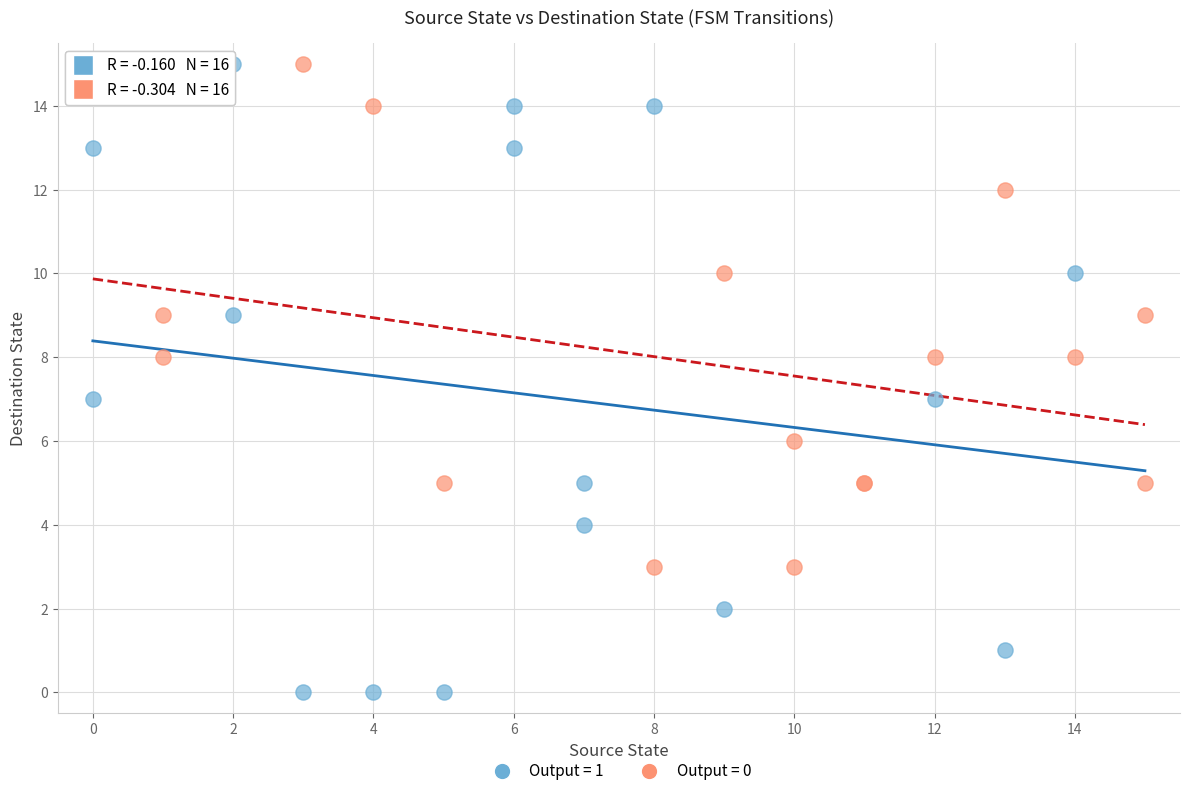

What are all the series names shown in the legend?

Output = 1, Output = 0